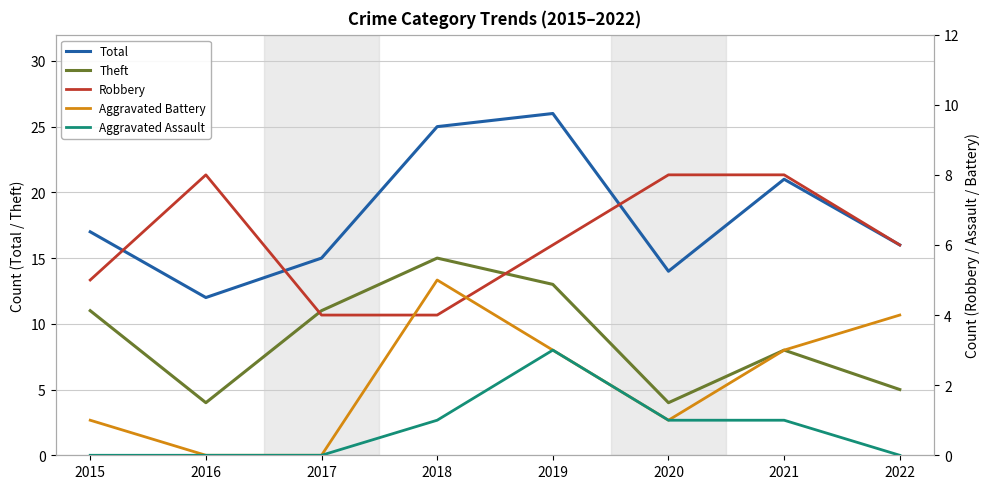

How many Aggravated Assault values are between 0 and 1?

7